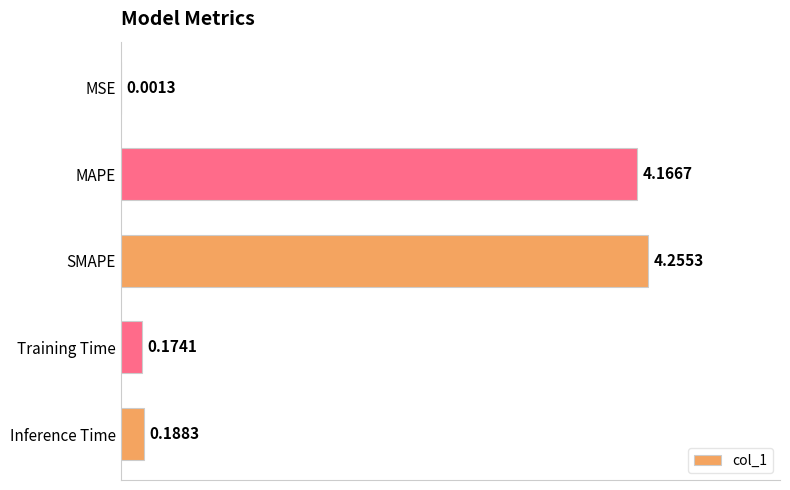

What is the change in value from MSE to Inference Time?

+0.2